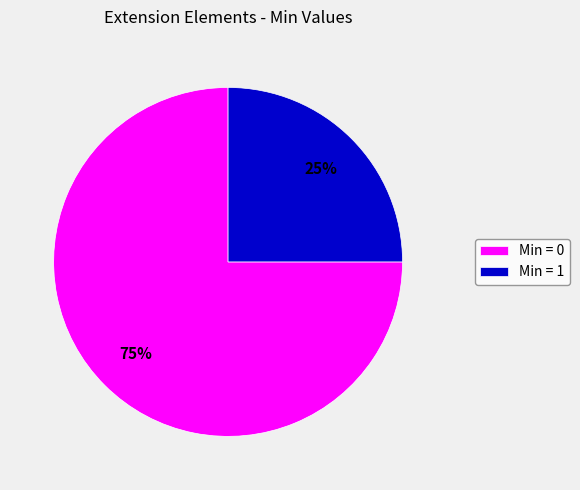

Which category accounts for the majority?

Min = 0